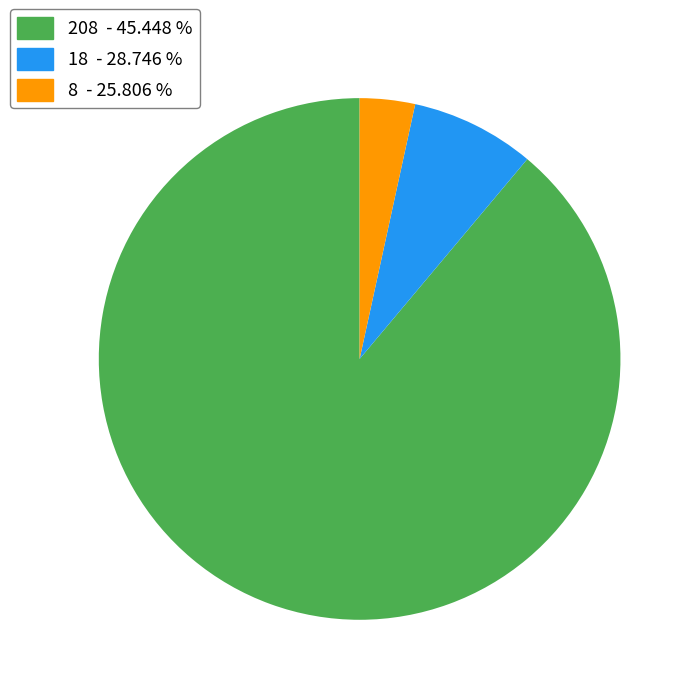

Which has a higher value, 208 or 18?

208